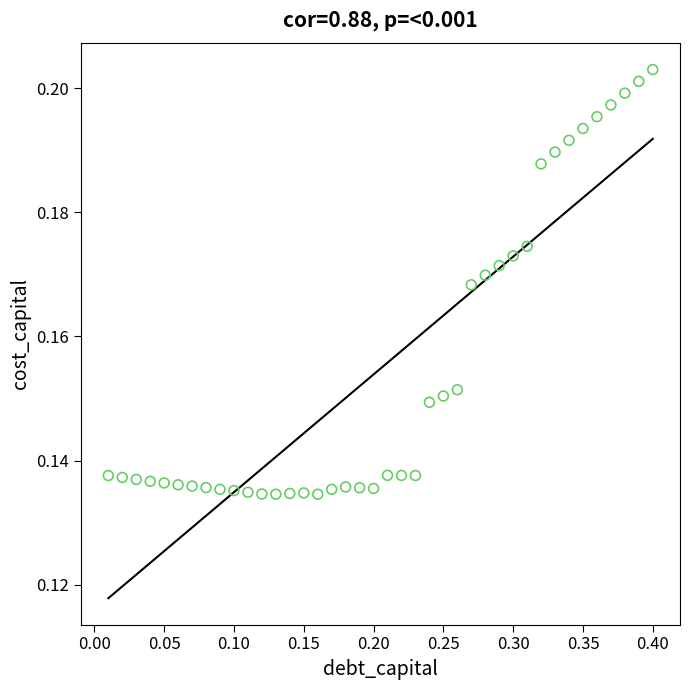

What is the range of X values (max minus min)?

0.4